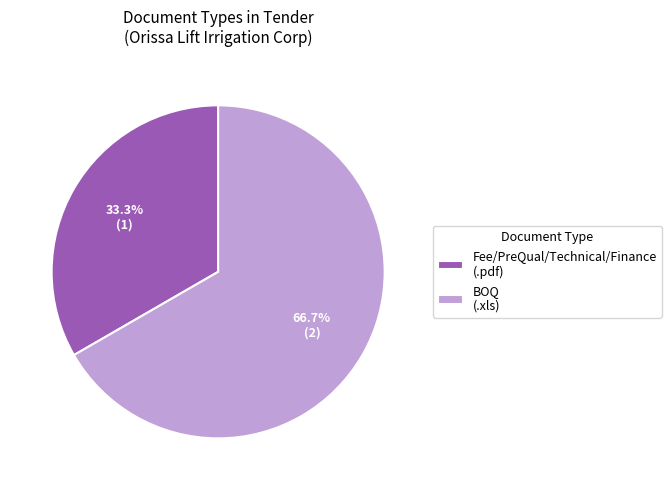

Does BOQ (.xls) account for over 50% of the chart?

Yes